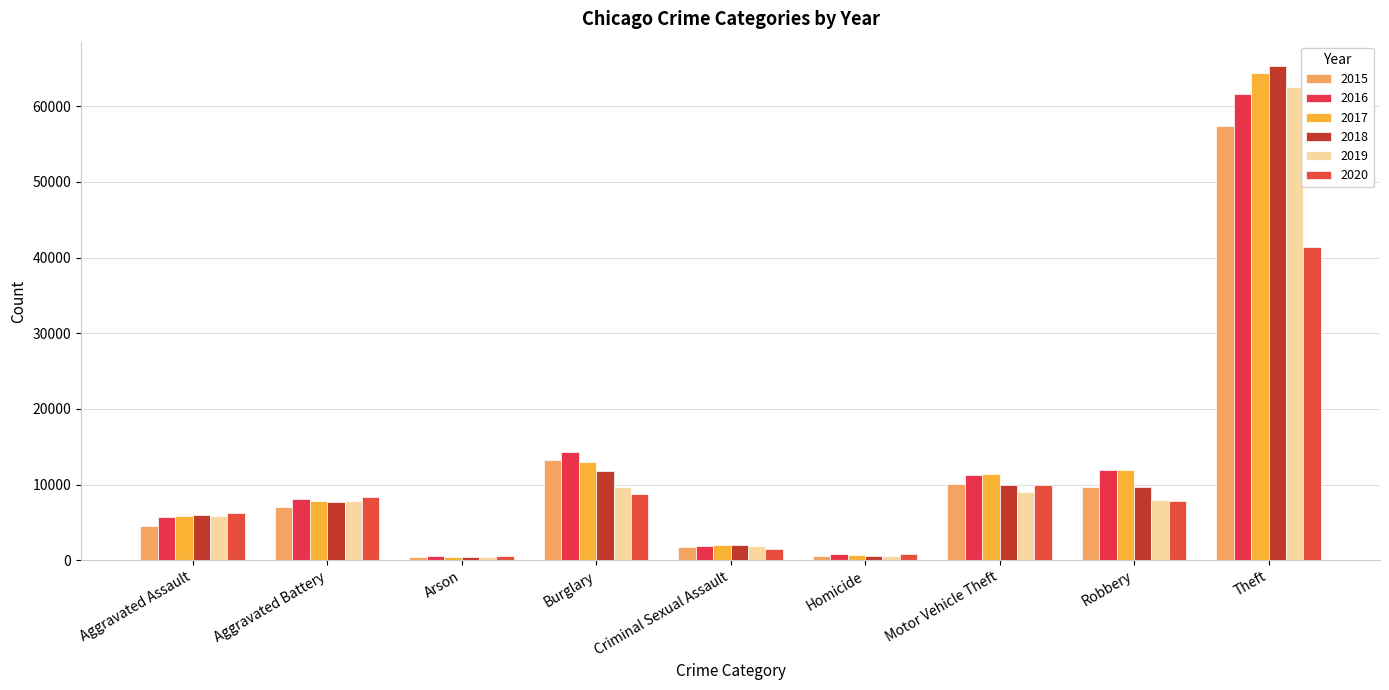

The value of 2016 at Motor Vehicle Theft is 11285. True or false?

True